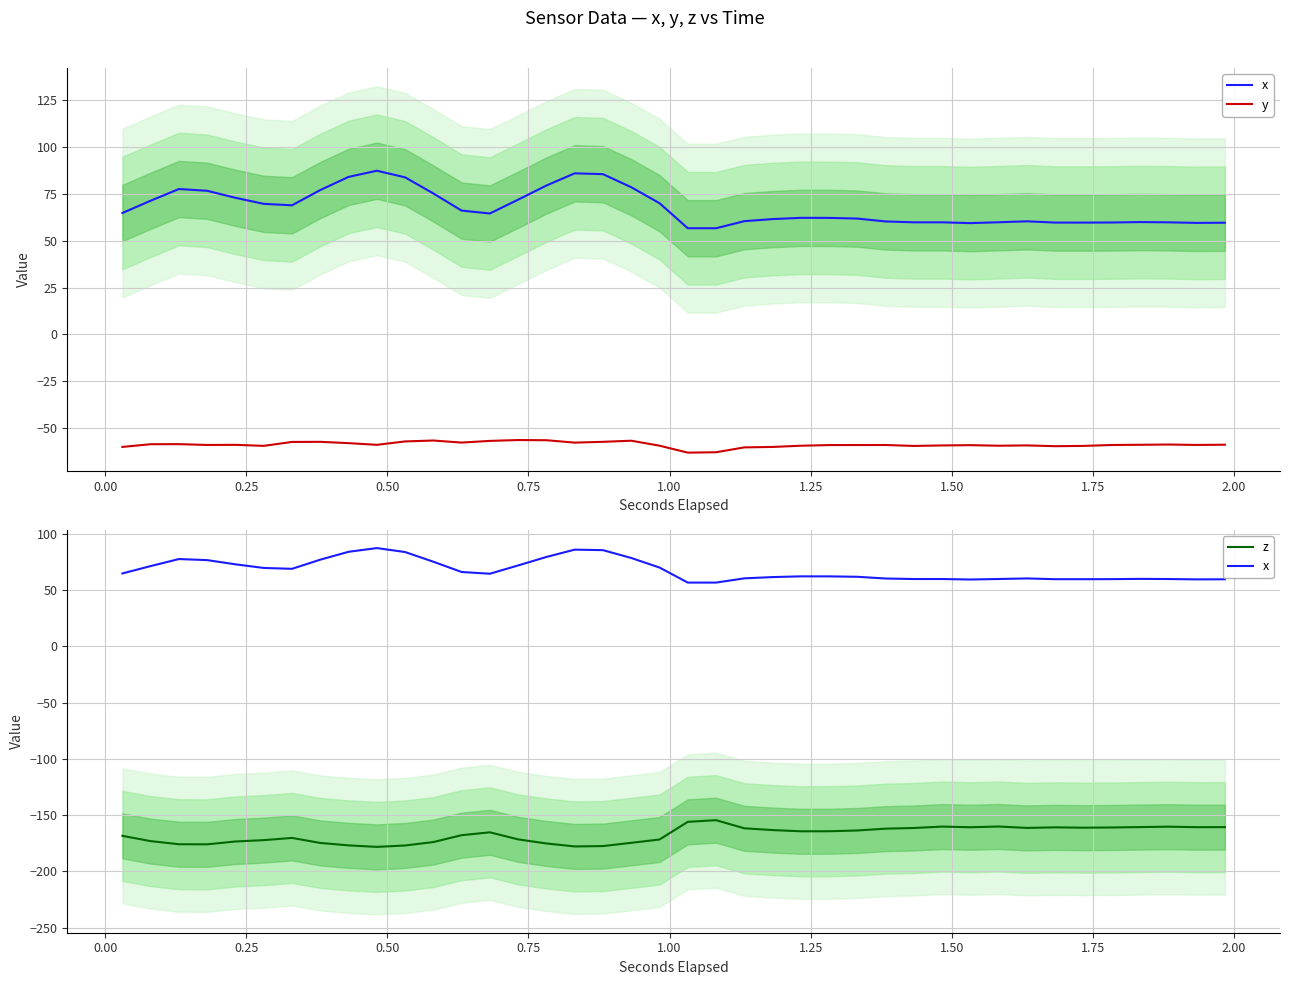

Is this an area chart (filled region under the line)?

No